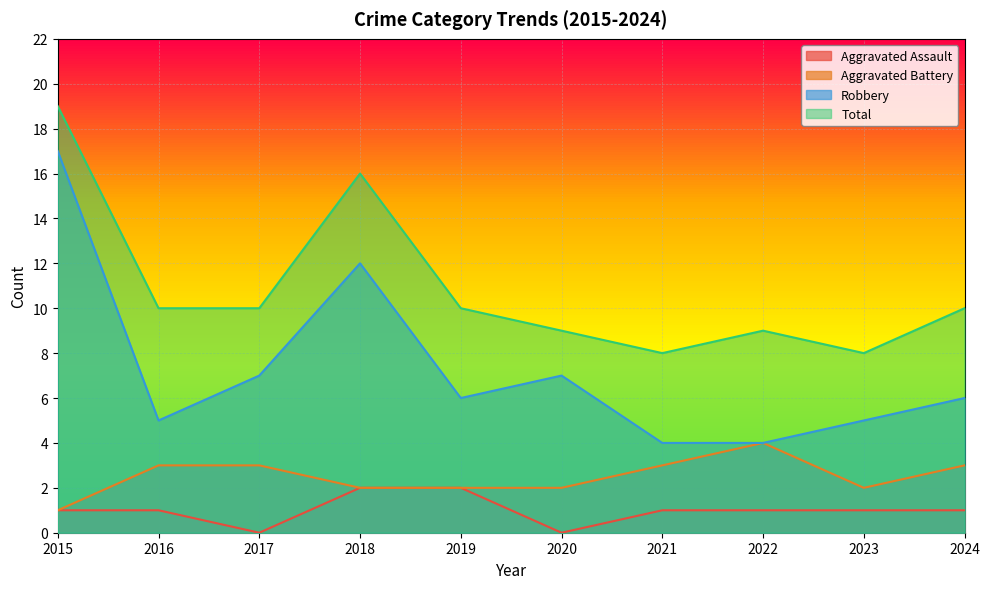

What is the greatest value displayed?

19